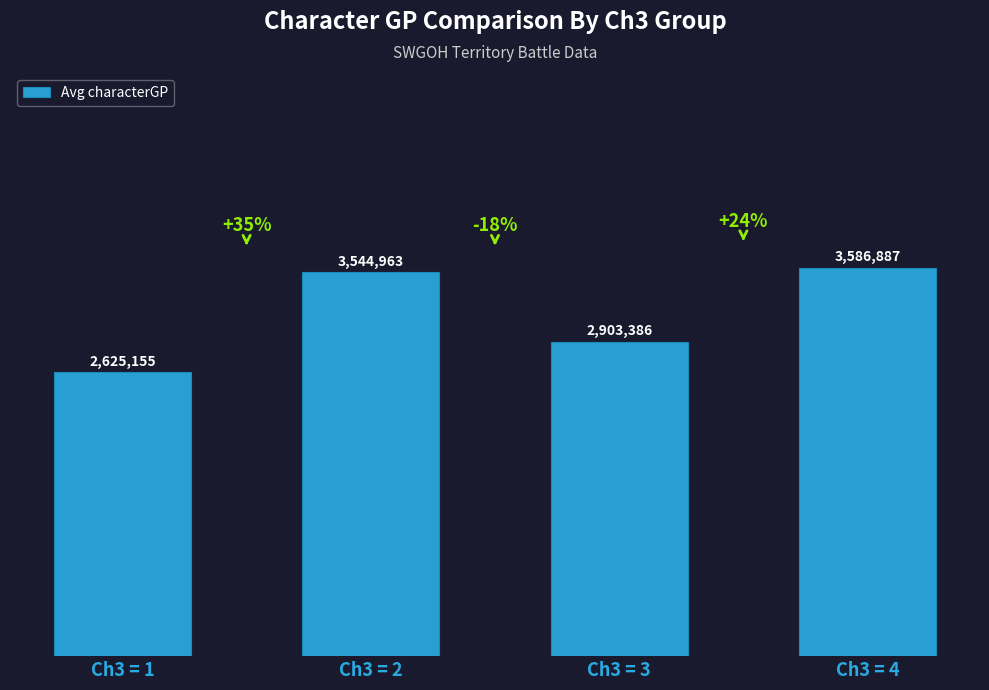

Reading right to left, what are all the values shown in this chart?

Ch3 = 4=3586887	Ch3 = 3=2903386	Ch3 = 2=3544963	Ch3 = 1=2625155